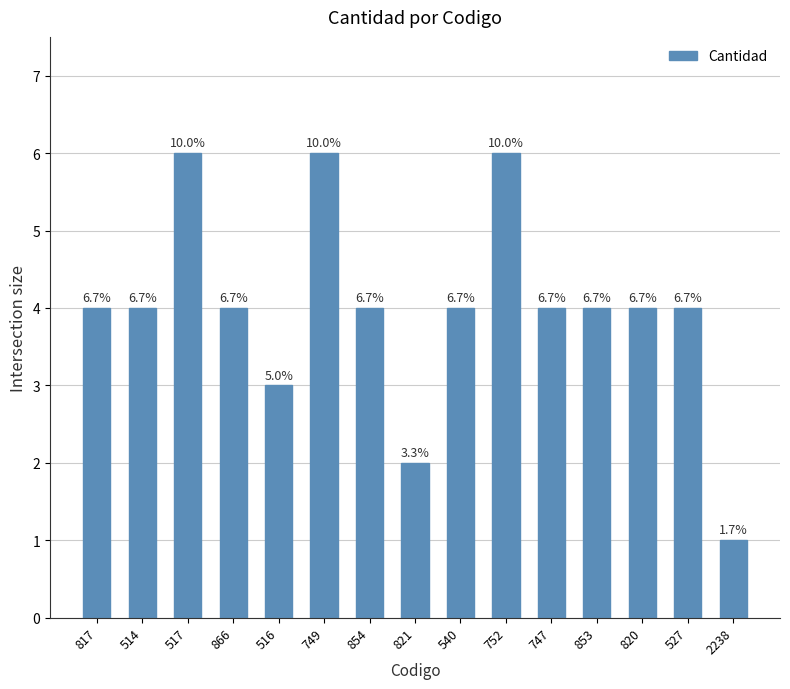

Does the chart contain any negative values?

No